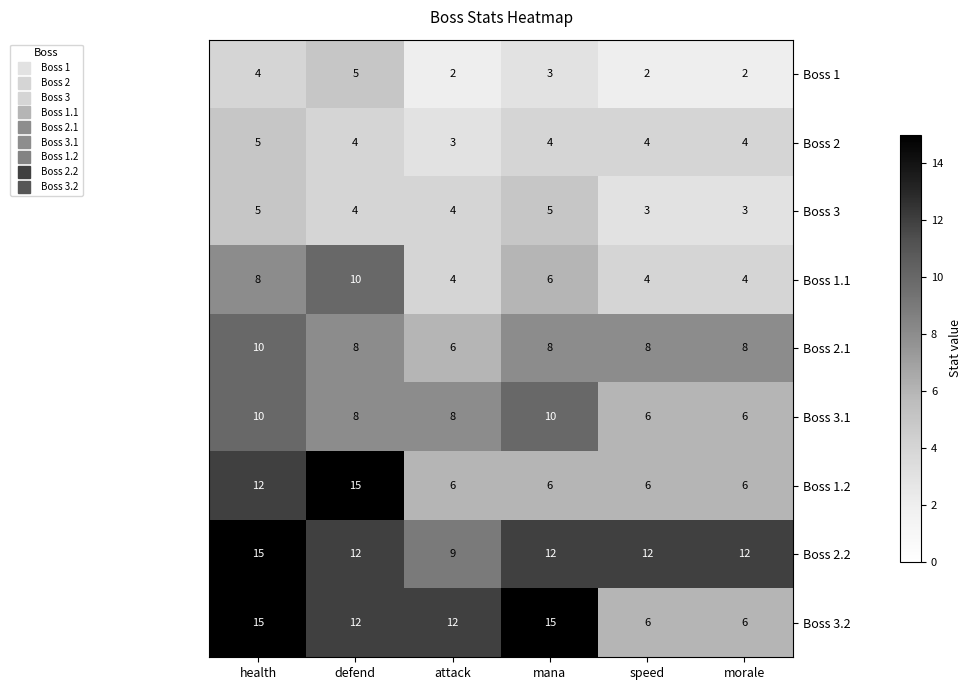

What is the sum of the Boss 1.2 values at defend and attack?

21